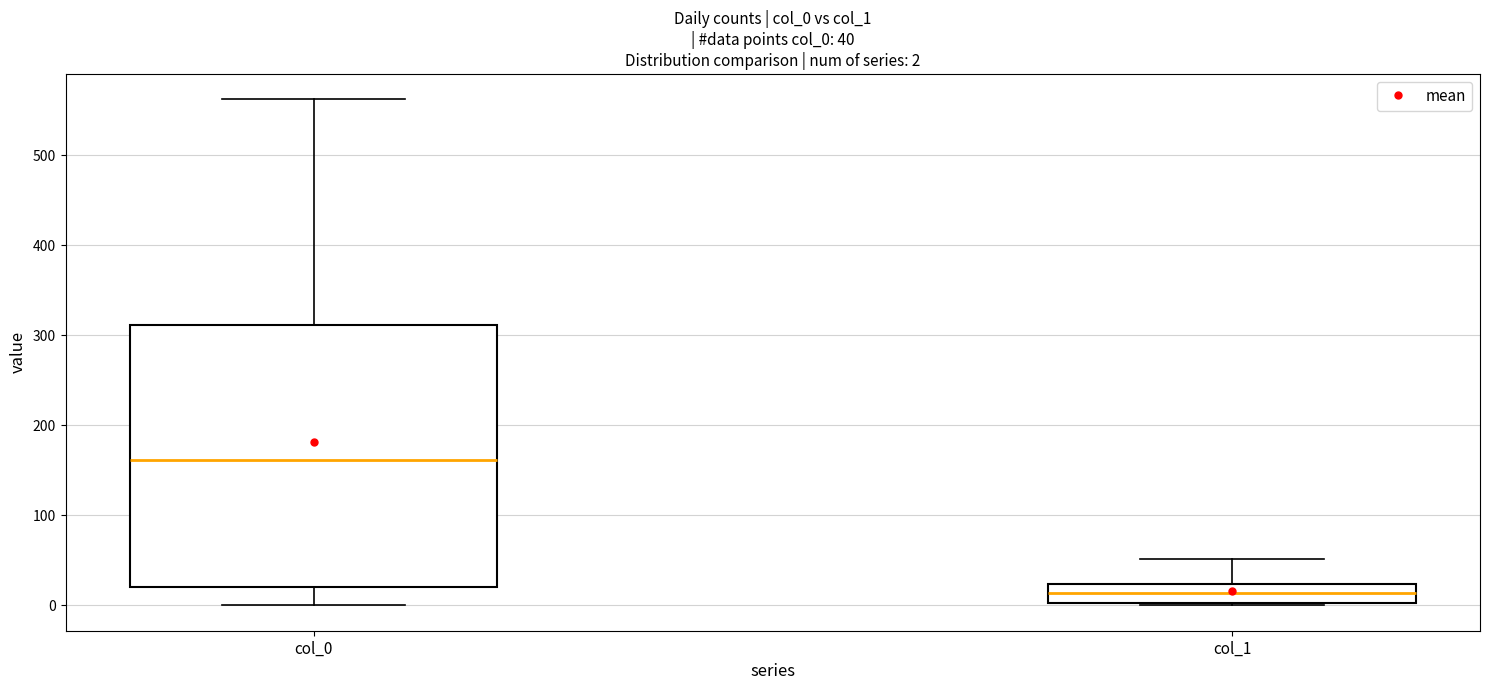

Which box is the tallest, from its lower edge to its upper edge?

col_0